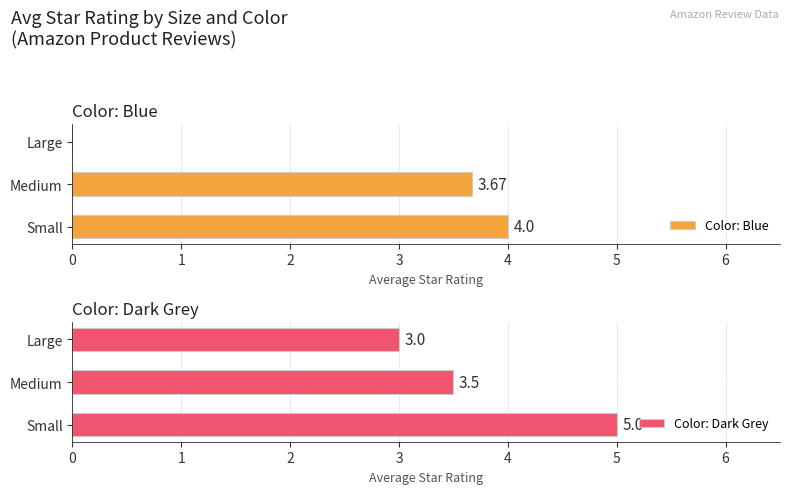

What is the sum of the Color: Blue values at Medium and Large?

3.7